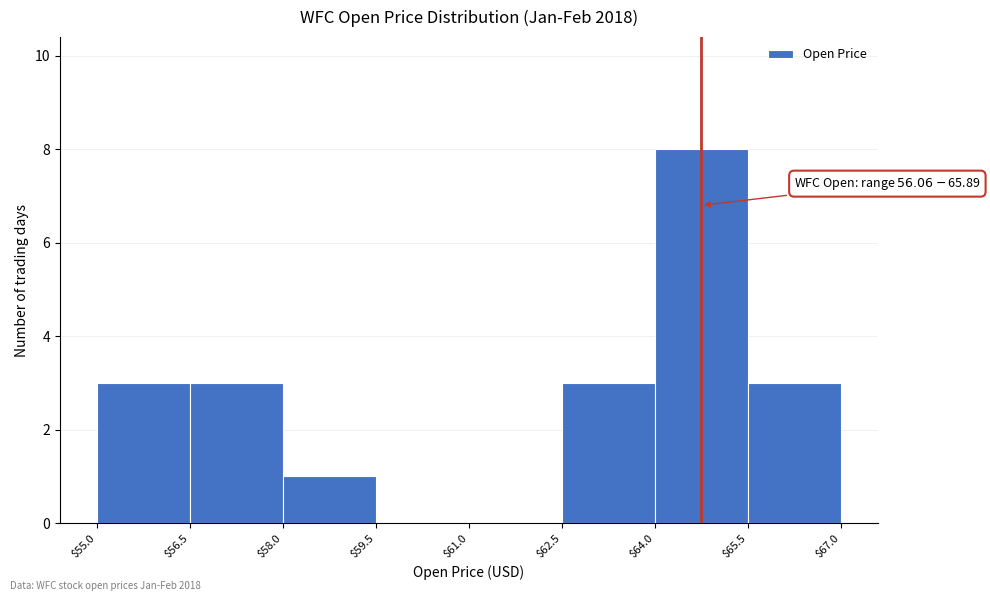

Over which range of the x-axis is the bar tallest?

$64.0 to $65.5